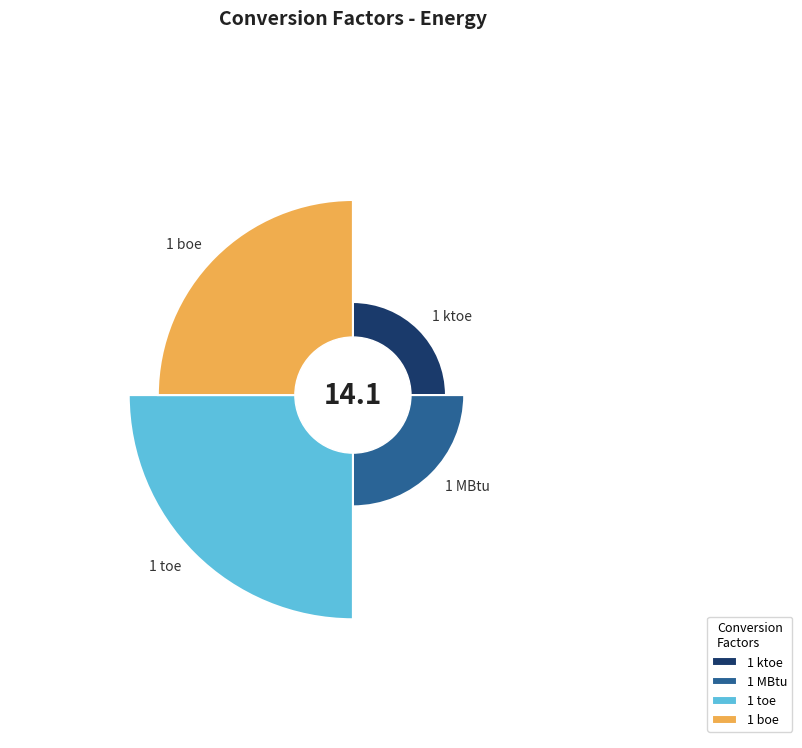

Which category has the biggest portion of the pie?

1 toe